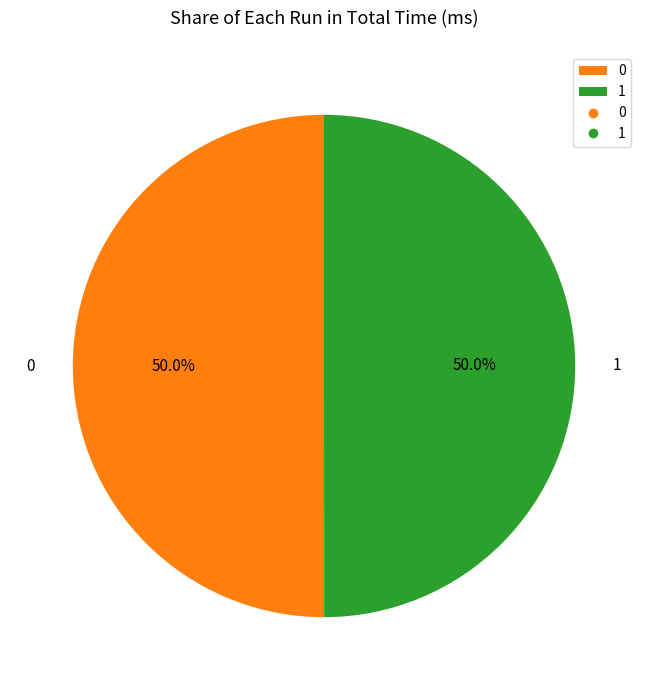

To the nearest percent, what is the average slice percentage?

50%